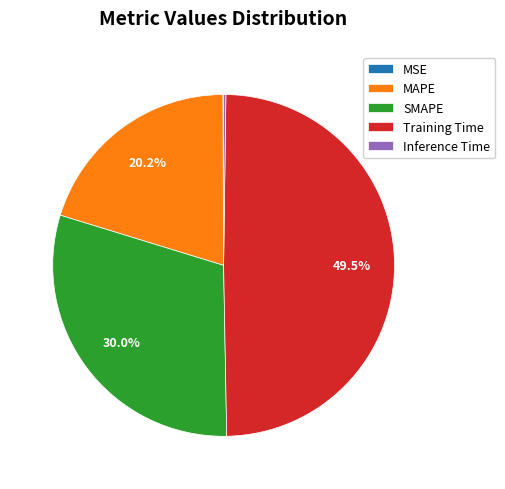

Which slice is the largest?

Training Time